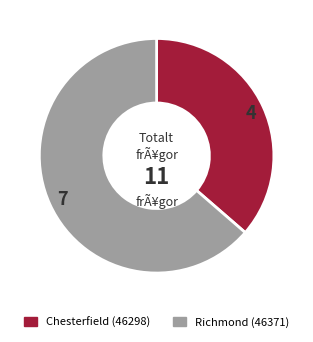

Does any single category account for the majority?

Yes